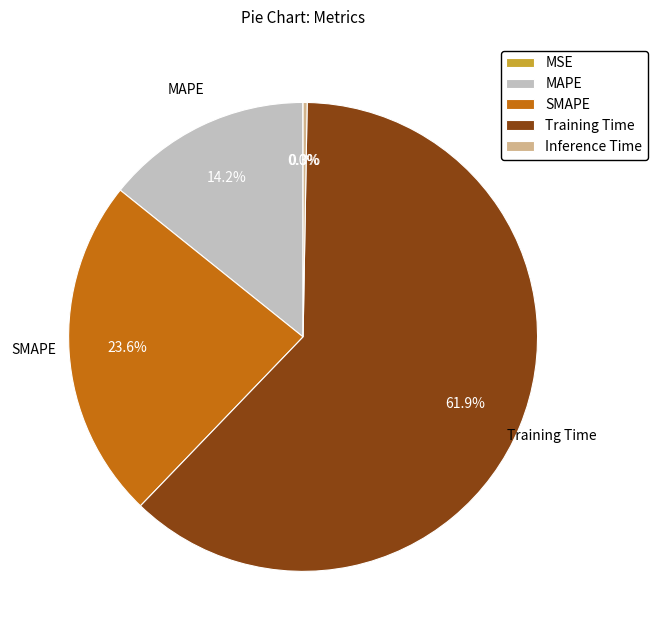

What percentage is NOT represented by Training Time?

38.1%